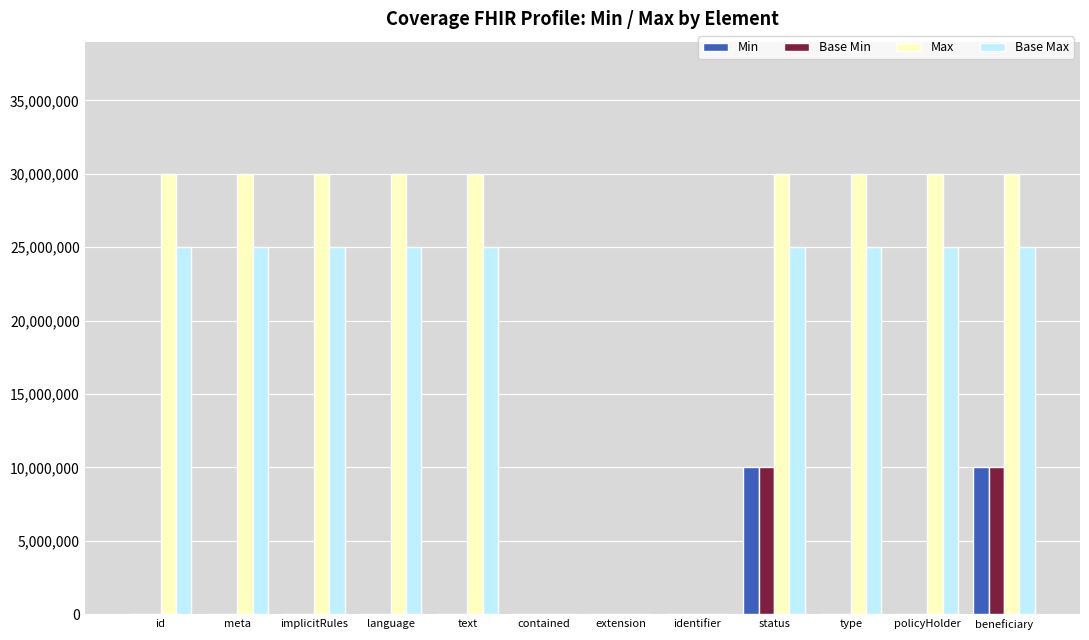

Between identifier and policyHolder, which series saw the biggest shift?

Max